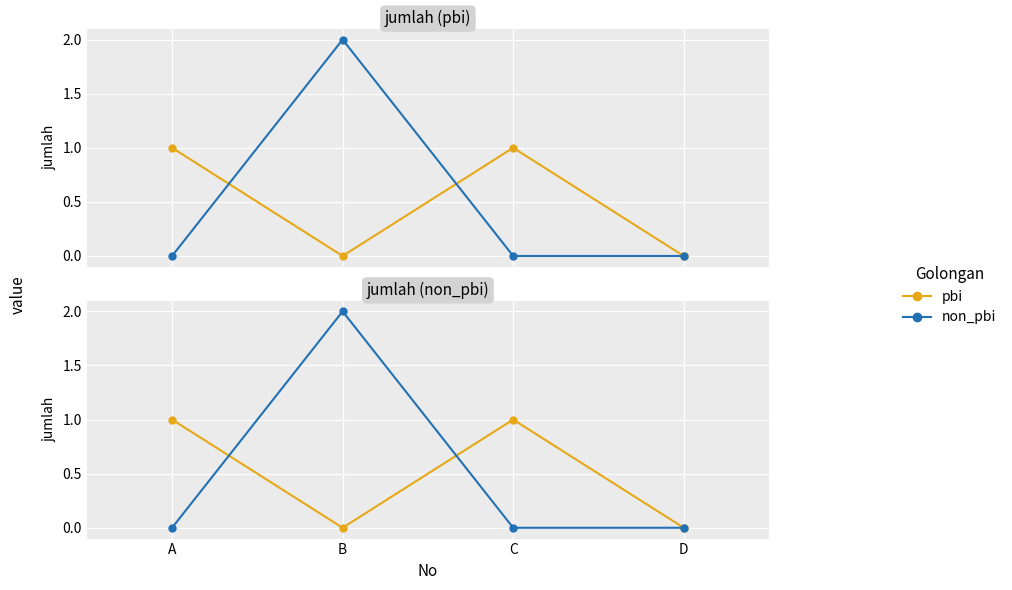

Which category has the highest value in the non_pbi series?

B